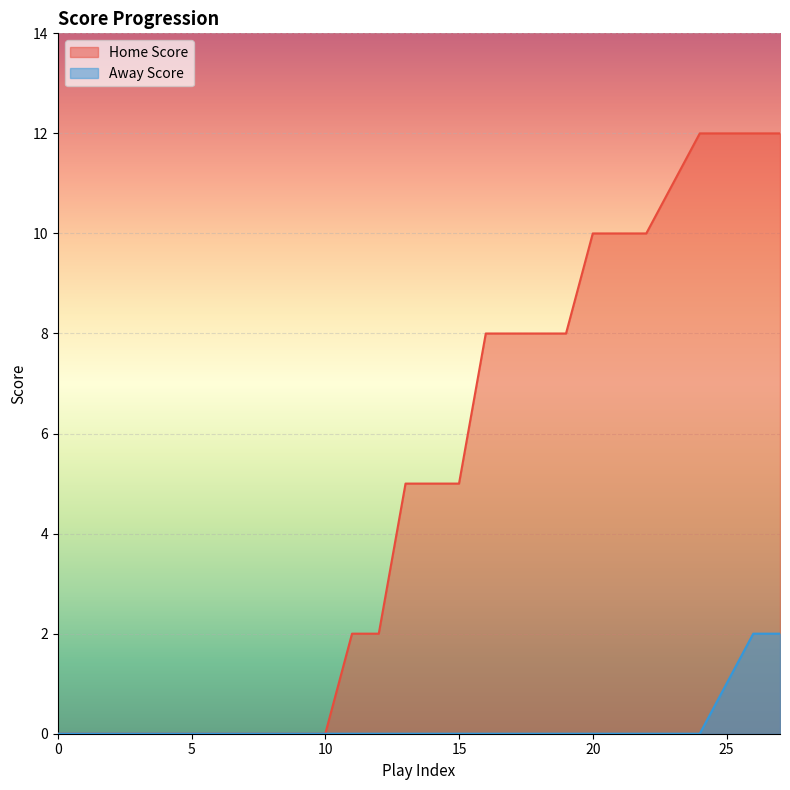

What is the greatest value displayed?

12